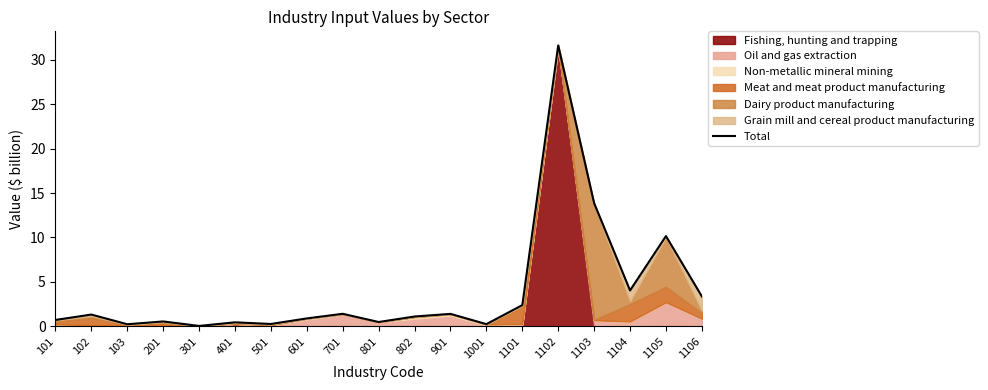

Reading left to right, extract all data points from this chart.

101=0.7	102=1.3	103=0.2	201=0.5	301=0.0	401=0.4	501=0.3	601=0.9	701=1.4	801=0.5	802=1.1	901=1.4	1001=0.2	1101=2.4	1102=31.6	1103=13.9	1104=4.0	1105=10.2	1106=3.4